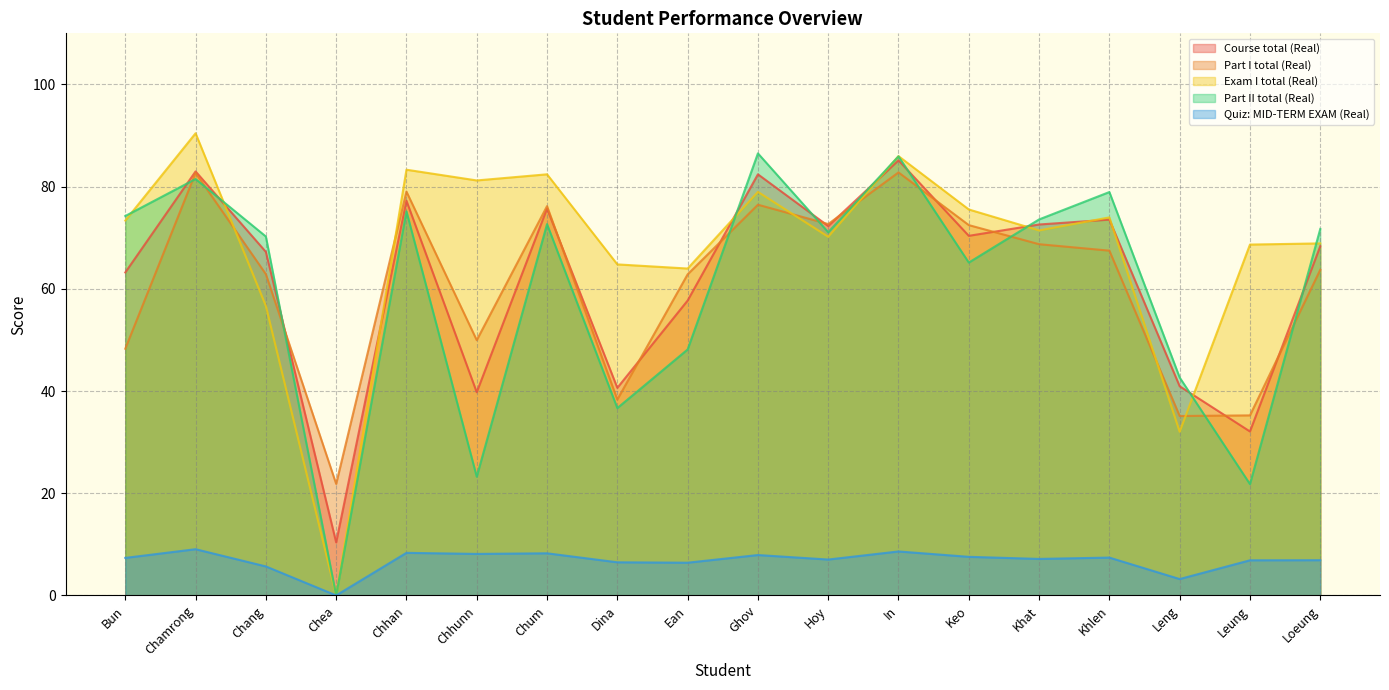

Count the number of data series in this chart.

5